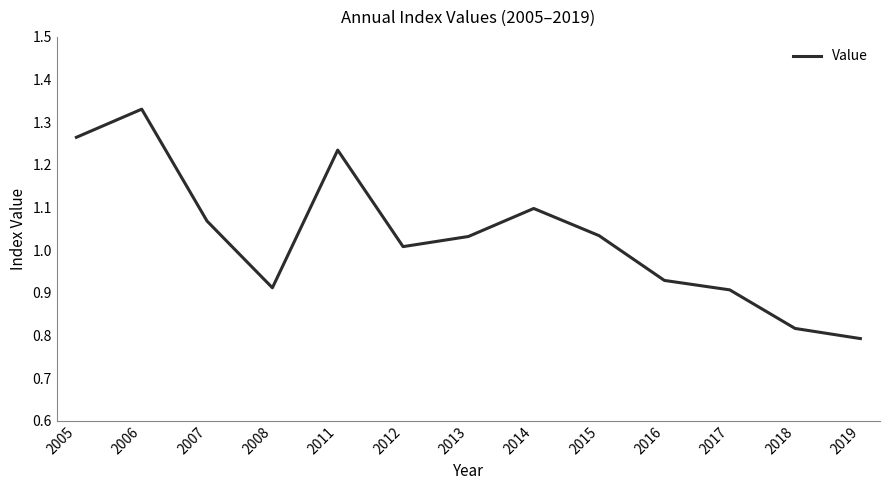

The value at 2018 is 1.2. True or false?

False